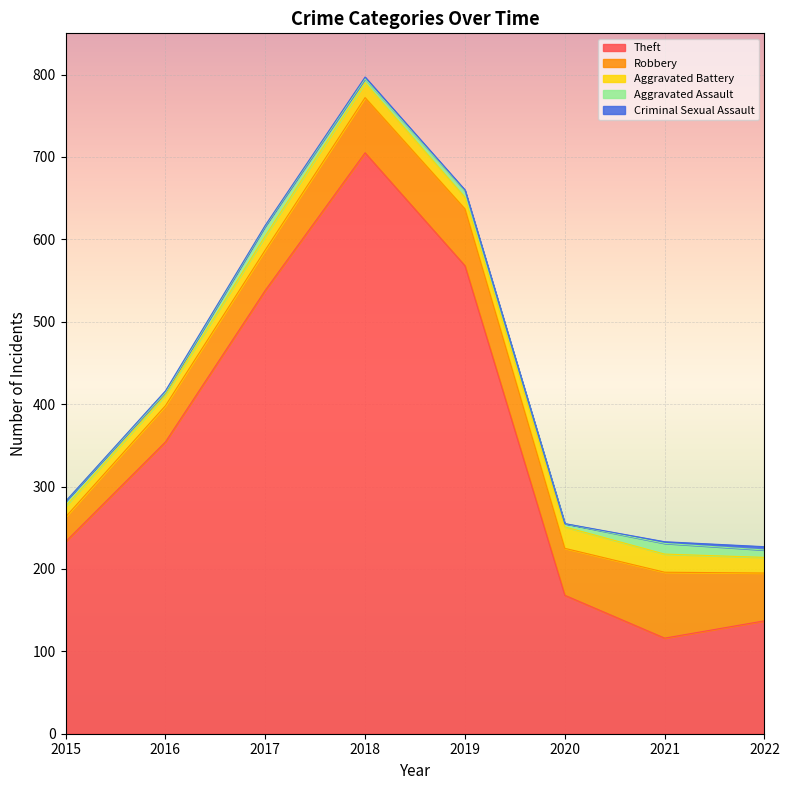

True or false: Robbery and Theft intersect in this chart.

False